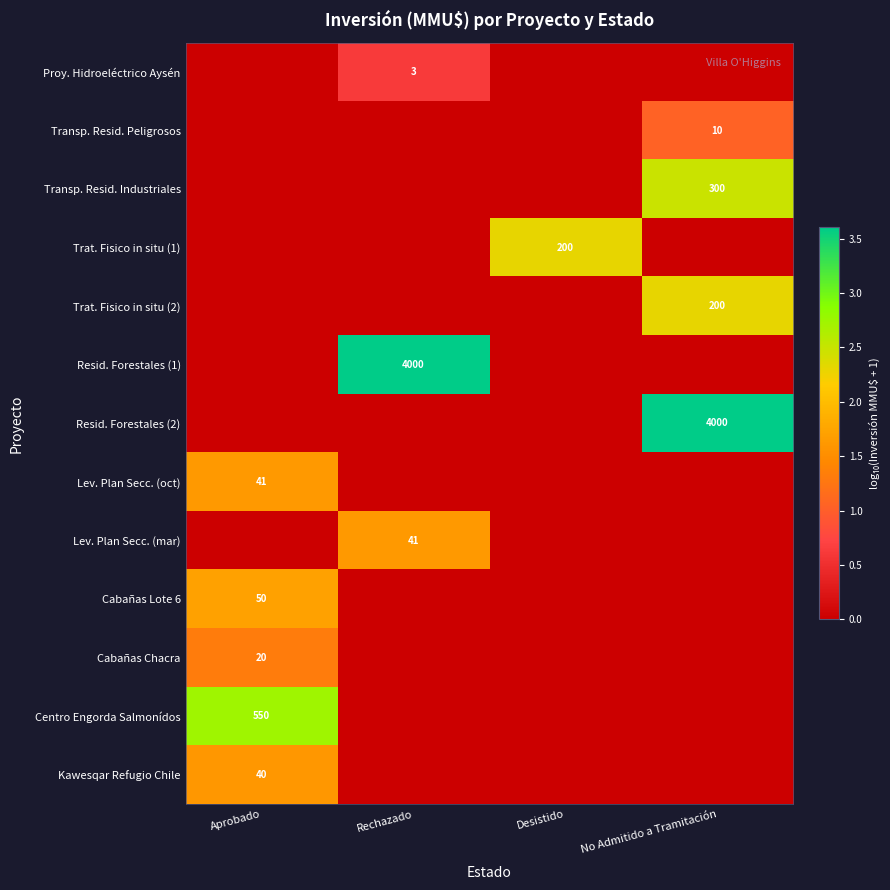

Is it true that Proy. Hidroeléctrico Aysén equals 5 at Rechazado?

False